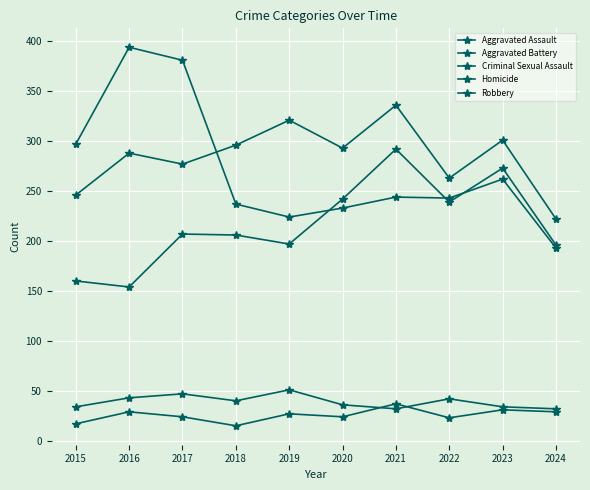

Between 2015 and 2022, which series saw the biggest shift?

Aggravated Assault